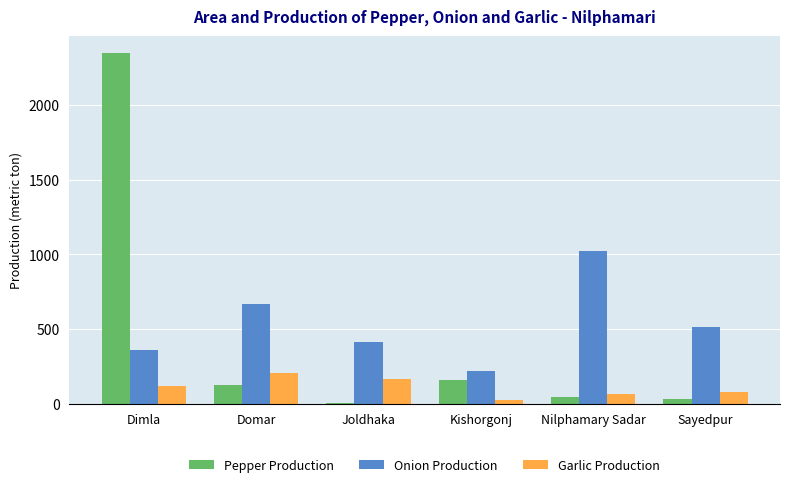

Which category has the highest value across all series?

Dimla